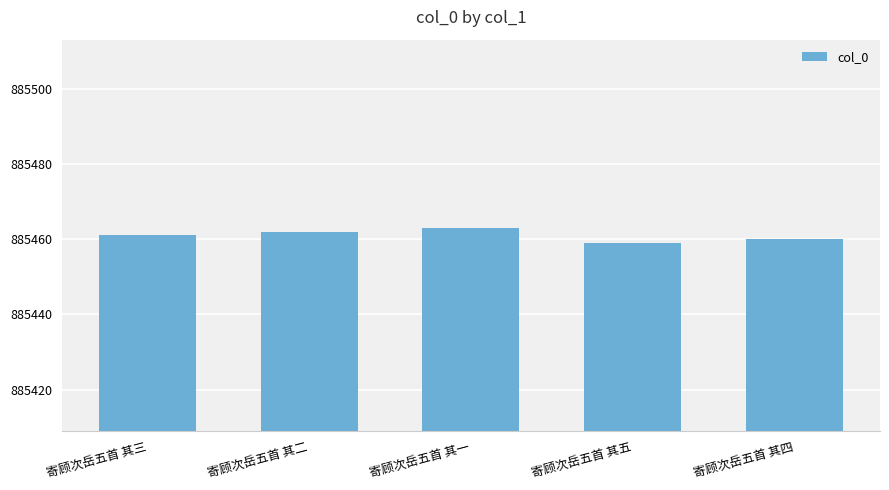

What is the sum of all values?

4427305